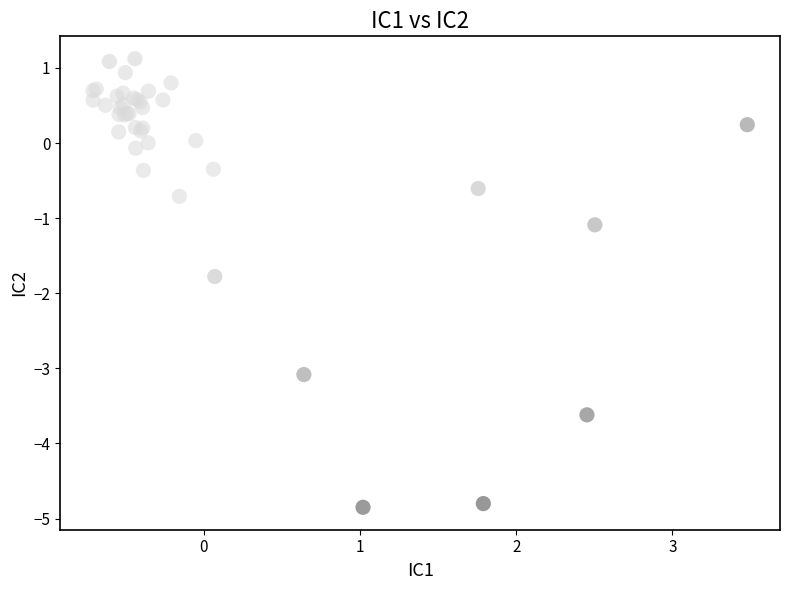

What Y value in the scatter plot is closest to -1?

-1.1